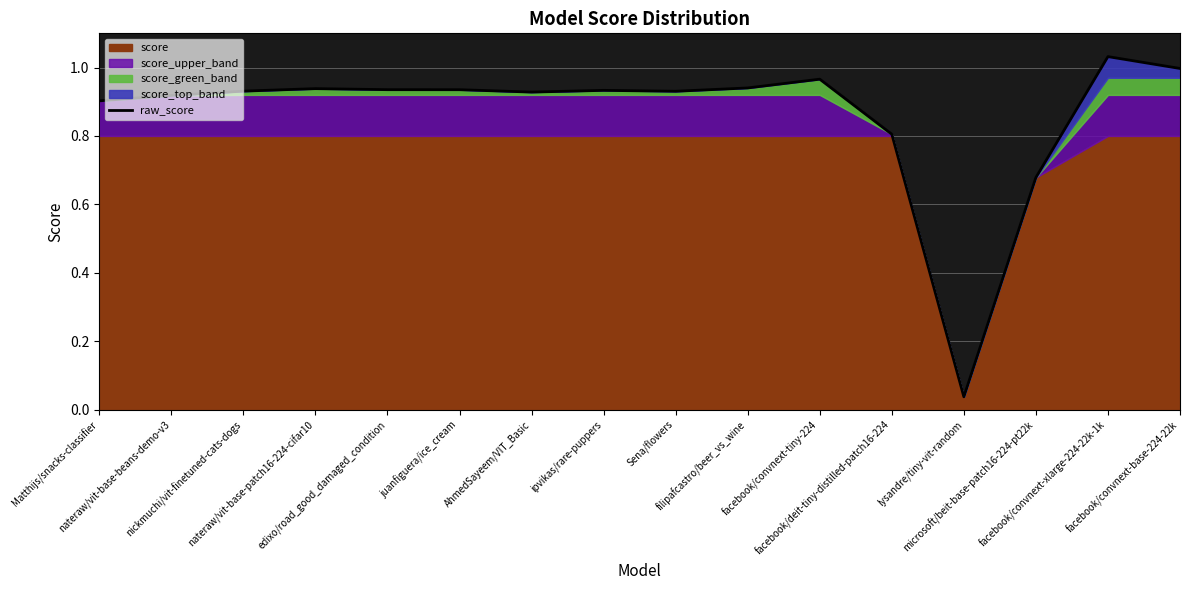

List the labels in order of value, largest first.

facebook/convnext-xlarge-224-22k-1k, facebook/convnext-base-224-22k, facebook/convnext-tiny-224, filipafcastro/beer_vs_wine, nateraw/vit-base-patch16-224-cifar10, edixo/road_good_damaged_condition, juanfiguera/ice_cream, ipvikas/rare-puppers, nickmuchi/vit-finetuned-cats-dogs, Sena/flowers, AhmedSayeem/VIT_Basic, nateraw/vit-base-beans-demo-v3, Matthijs/snacks-classifier, facebook/deit-tiny-distilled-patch16-224, microsoft/beit-base-patch16-224-pt22k, lysandre/tiny-vit-random